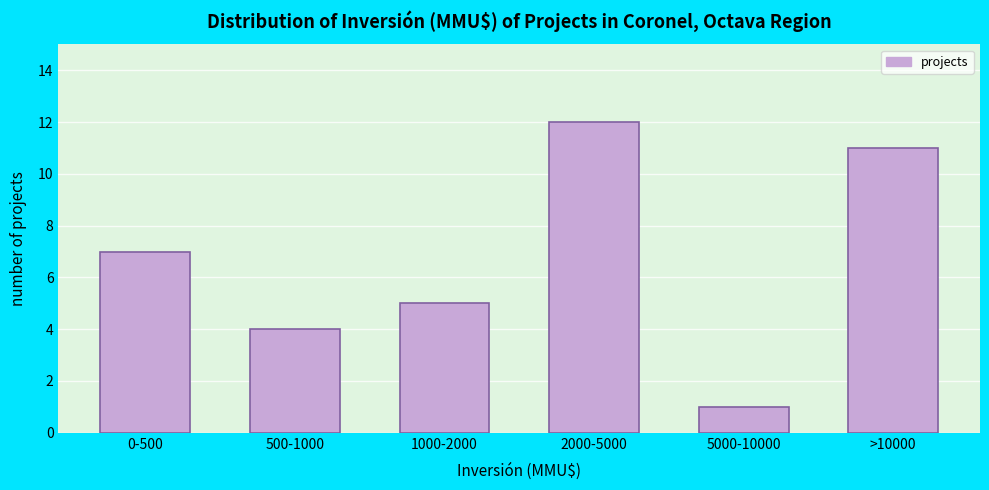

Reading left to right, transcribe all the data shown in this chart.

0-500=7	500-1000=4	1000-2000=5	2000-5000=12	5000-10000=1	>10000=11